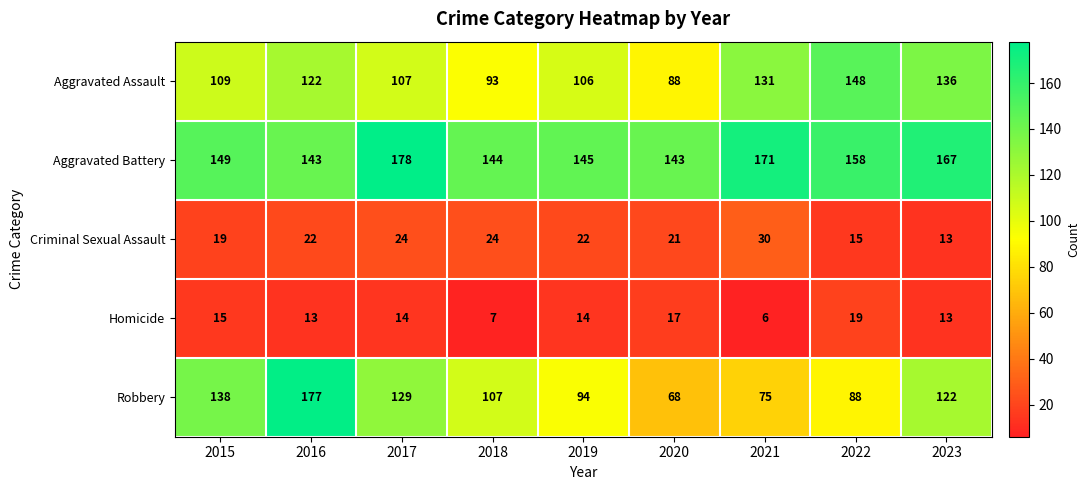

What is the difference between the Aggravated Assault values at 2018 and 2016?

29